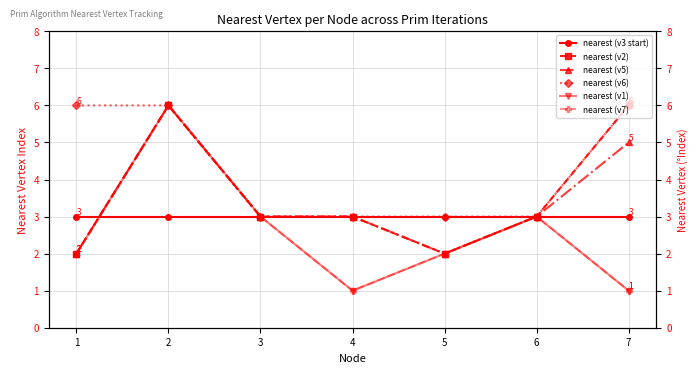

At which category is the sum across all series the highest?

2